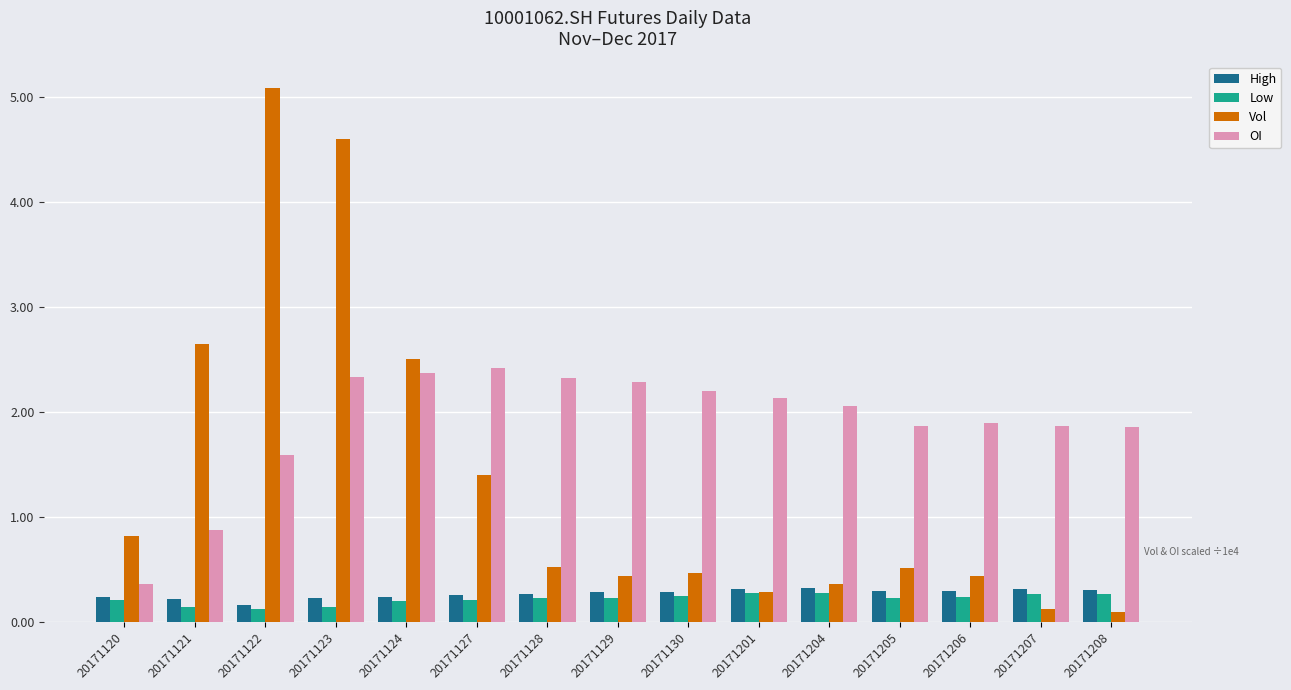

What are all the series names shown in the legend?

High, Low, Vol, OI